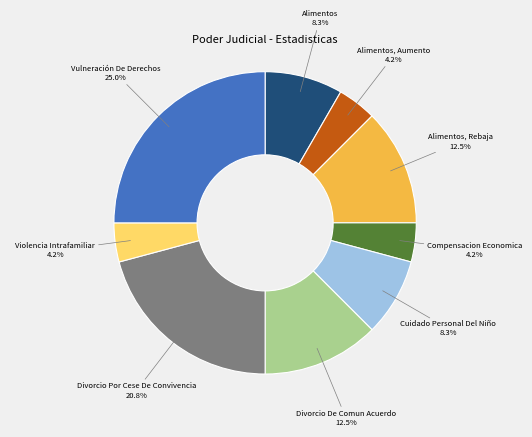

Does any single category account for the majority?

No